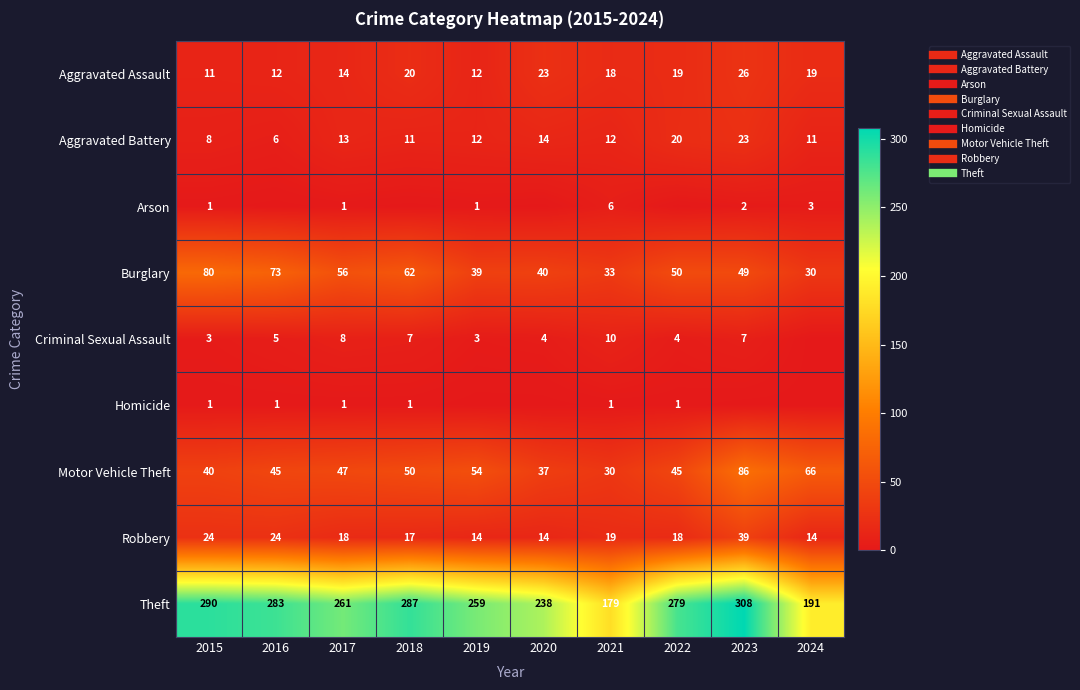

At which category is the sum across all series the highest?

2023